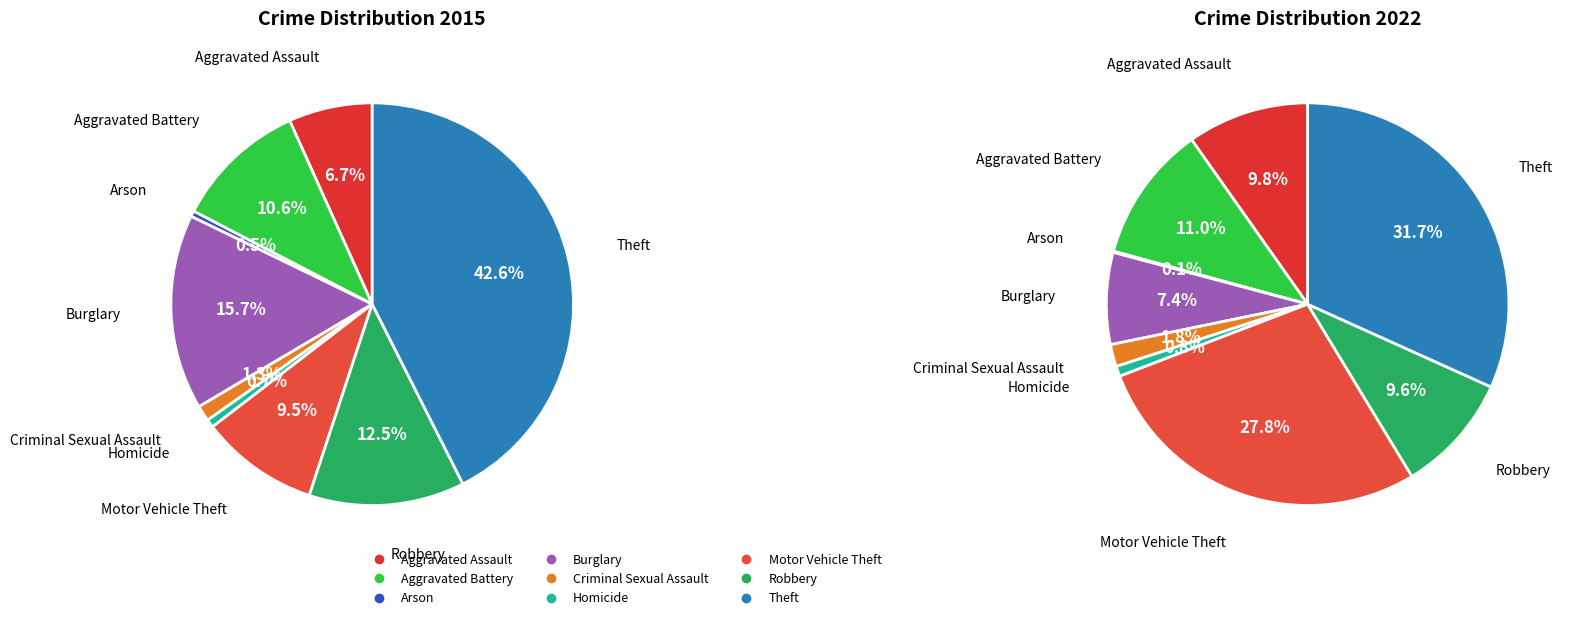

To the nearest percent, what is the difference between the largest and smallest slice percentages?

42%